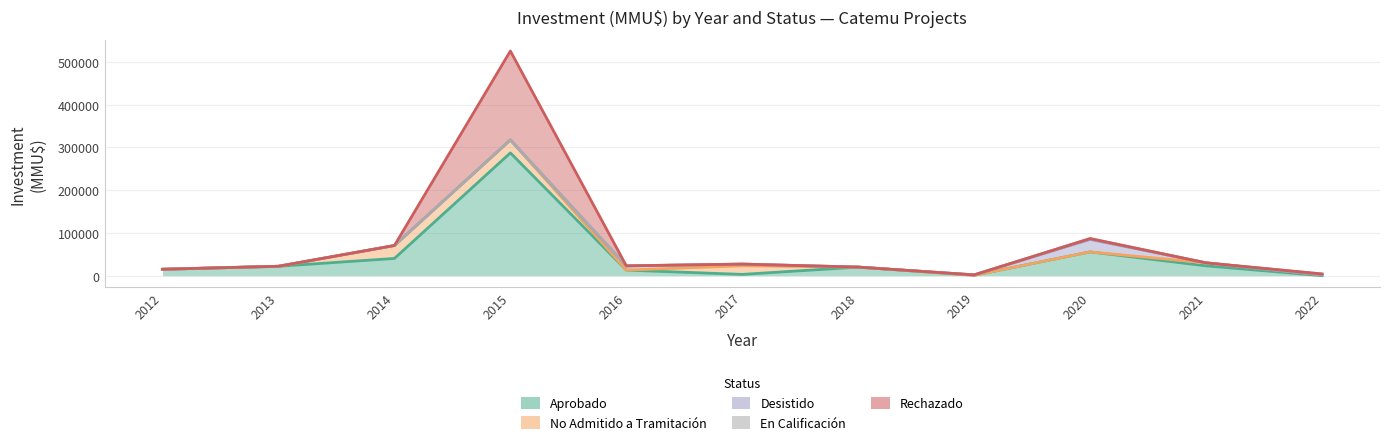

Which series has the largest range (max minus min)?

Aprobado